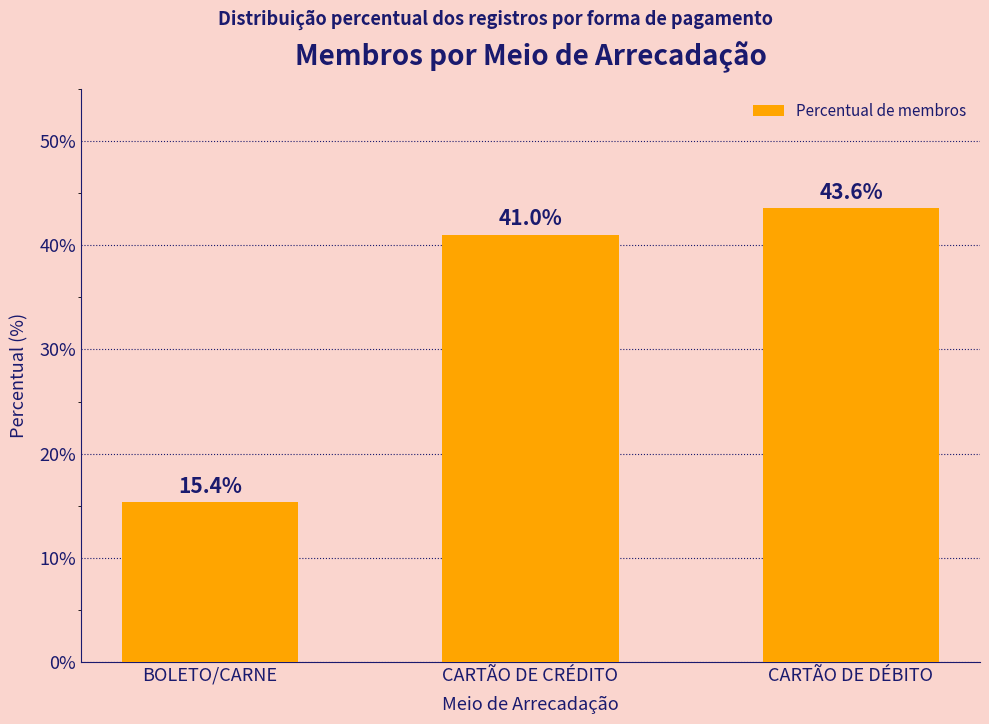

What is the change in value from CARTÃO DE CRÉDITO to CARTÃO DE DÉBITO?

+2.6